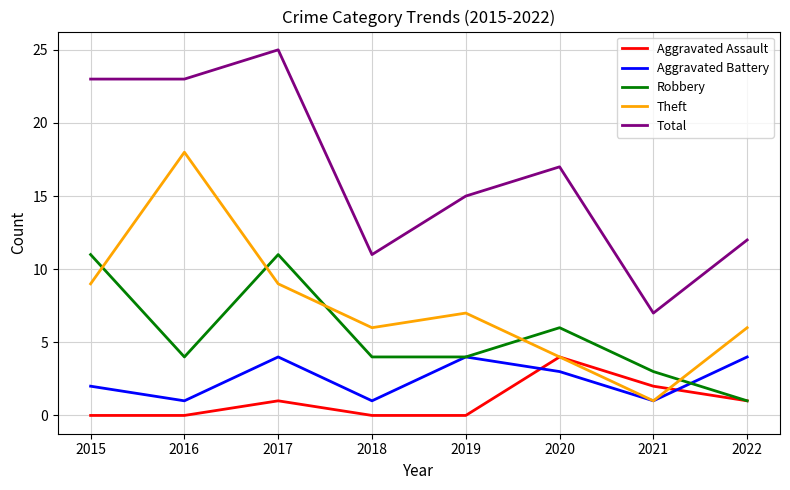

Reading left to right, extract all data points from this chart.

Aggravated Assault: 2015=0	2016=0	2017=1	2018=0	2019=0	2020=4	2021=2	2022=1
Aggravated Battery: 2015=2	2016=1	2017=4	2018=1	2019=4	2020=3	2021=1	2022=4
Robbery: 2015=11	2016=4	2017=11	2018=4	2019=4	2020=6	2021=3	2022=1
Theft: 2015=9	2016=18	2017=9	2018=6	2019=7	2020=4	2021=1	2022=6
Total: 2015=23	2016=23	2017=25	2018=11	2019=15	2020=17	2021=7	2022=12